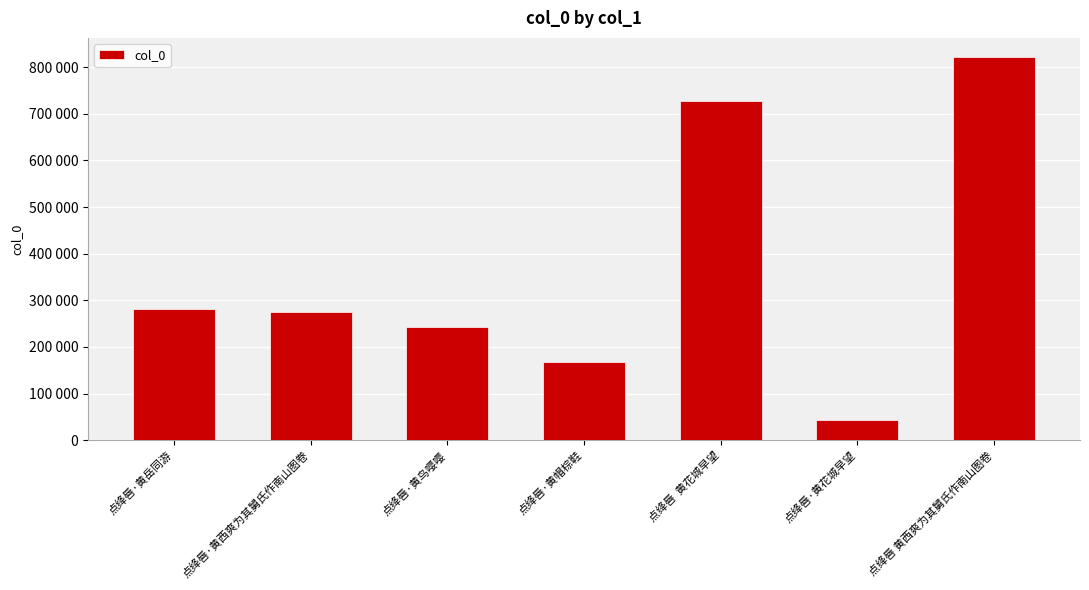

List the labels in order of value, smallest first.

点绛唇·黄花城早望, 点绛唇·黄帽棕鞋, 点绛唇·黄鸟嘤嘤, 点绛唇·黄西爽为其舅氏作南山图卷, 点绛唇·黄岳同游, 点绛唇  黄花城早望, 点绛唇 黄西爽为其舅氏作南山图卷